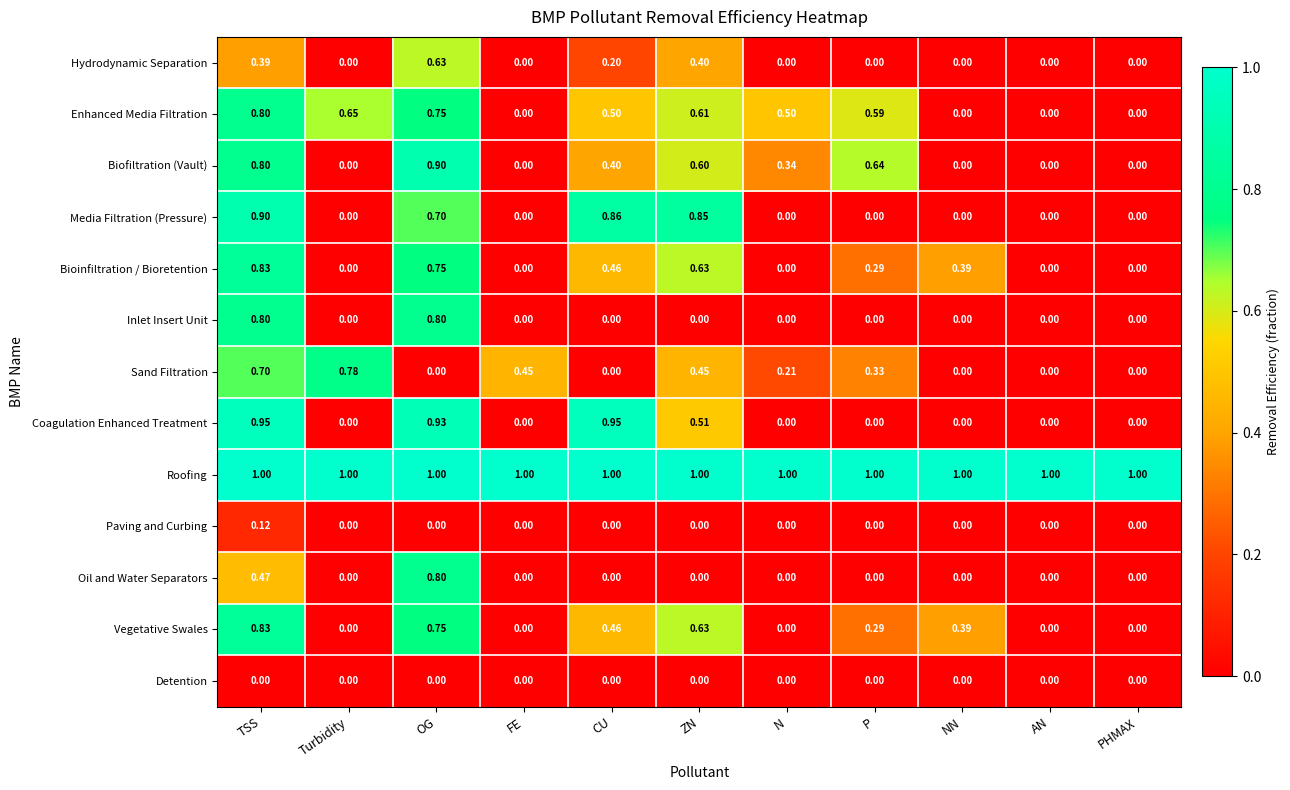

Which series has the widest spread of values?

Coagulation Enhanced Treatment